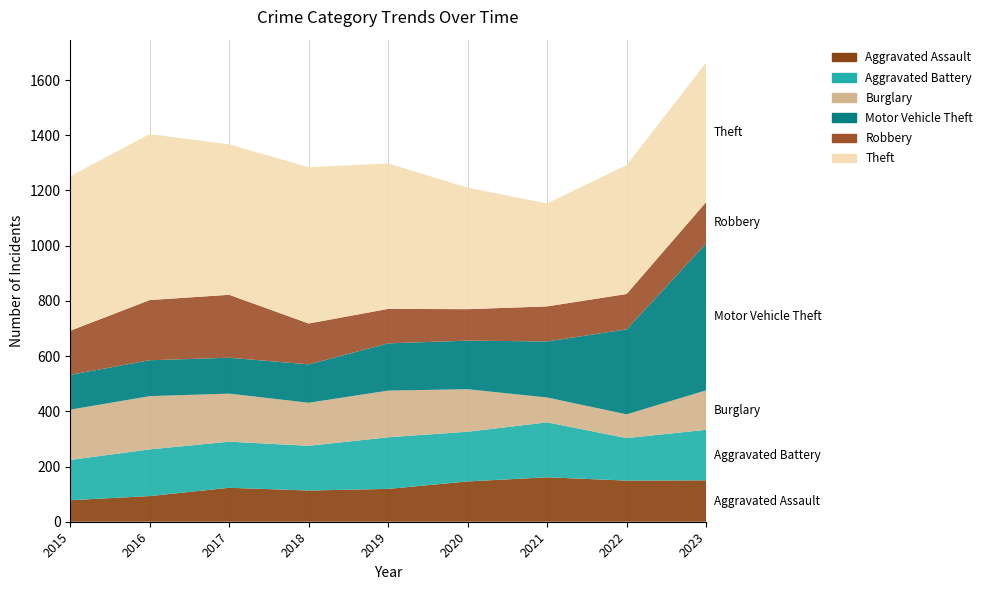

Reading left to right, what are all the values shown in this chart?

Aggravated Assault: 78	93	123	113	119	146	161	149	150
Aggravated Battery: 146	169	167	162	187	180	199	154	183
Burglary: 182	193	174	156	169	154	90	86	143
Motor Vehicle Theft: 126	130	130	139	171	176	203	308	532
Robbery: 160	218	228	148	125	114	127	128	150
Theft: 560	601	545	566	527	440	373	467	505